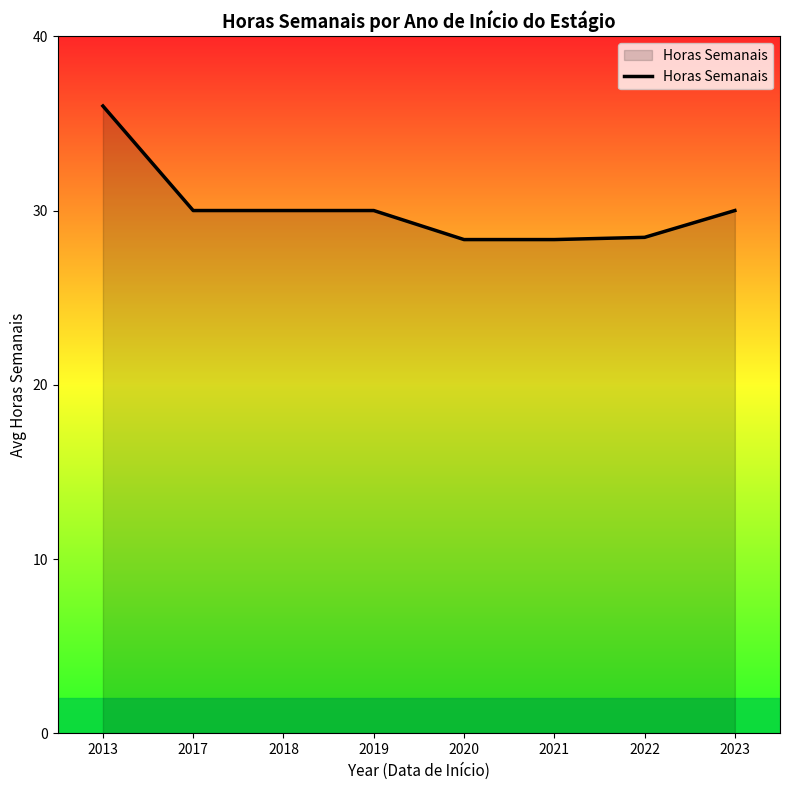

What is the change in value from 2013 to 2021?

-7.7